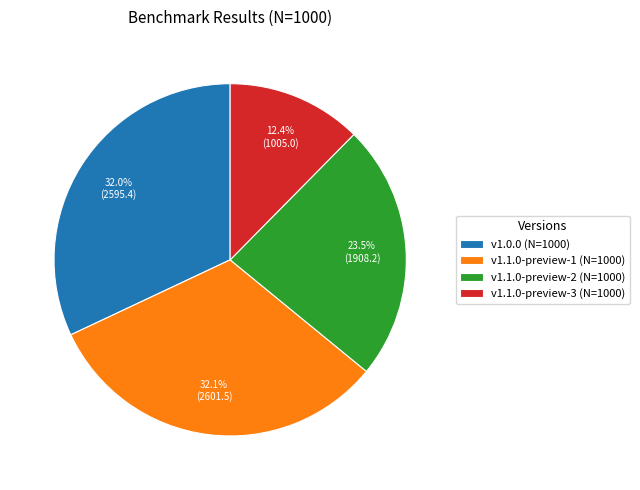

What is the smallest slice in the pie chart?

v1.1.0-preview-3 (N=1000)